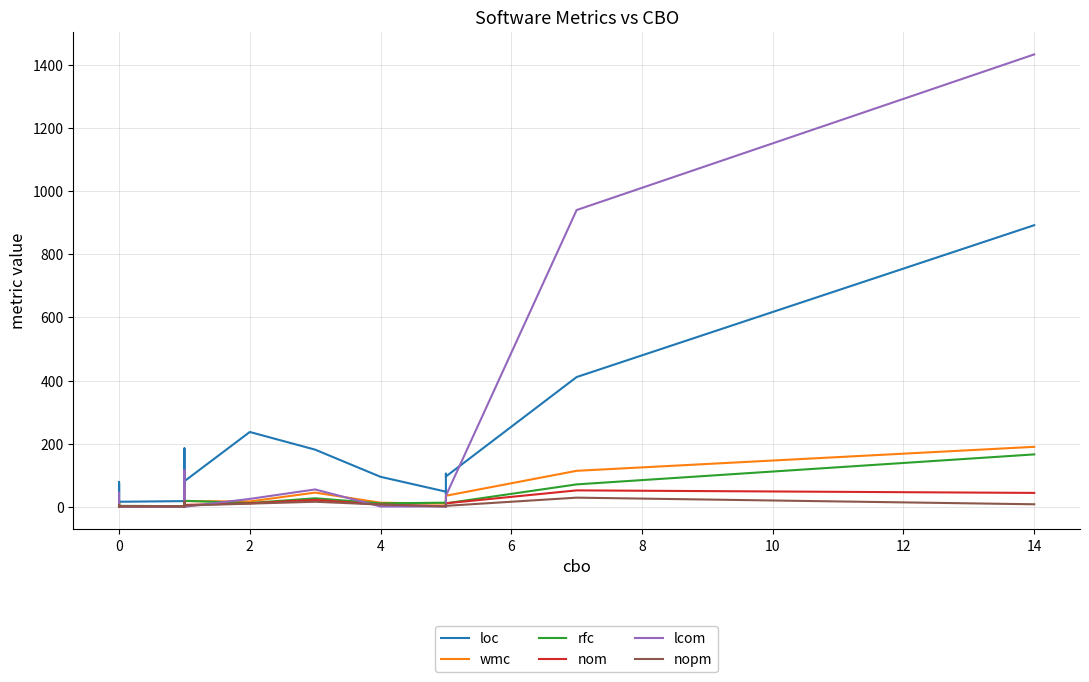

Count the number of data series in this chart.

6